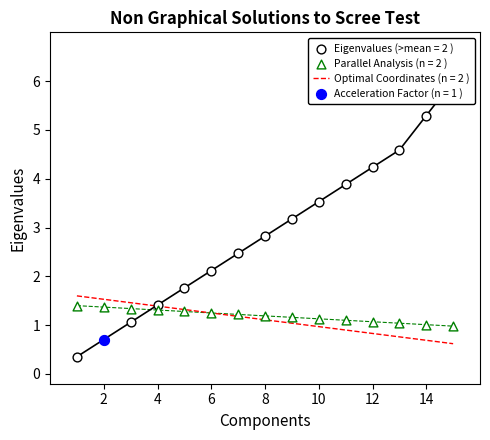

What is the total value across all series at 5?

3.0